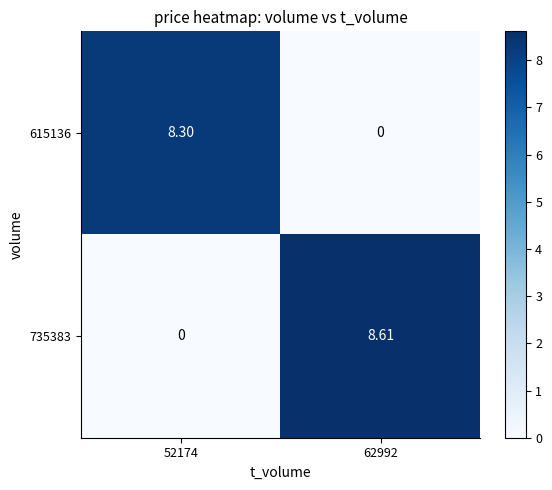

Rank the series by their maximum value, from lowest to highest.

615136, 735383